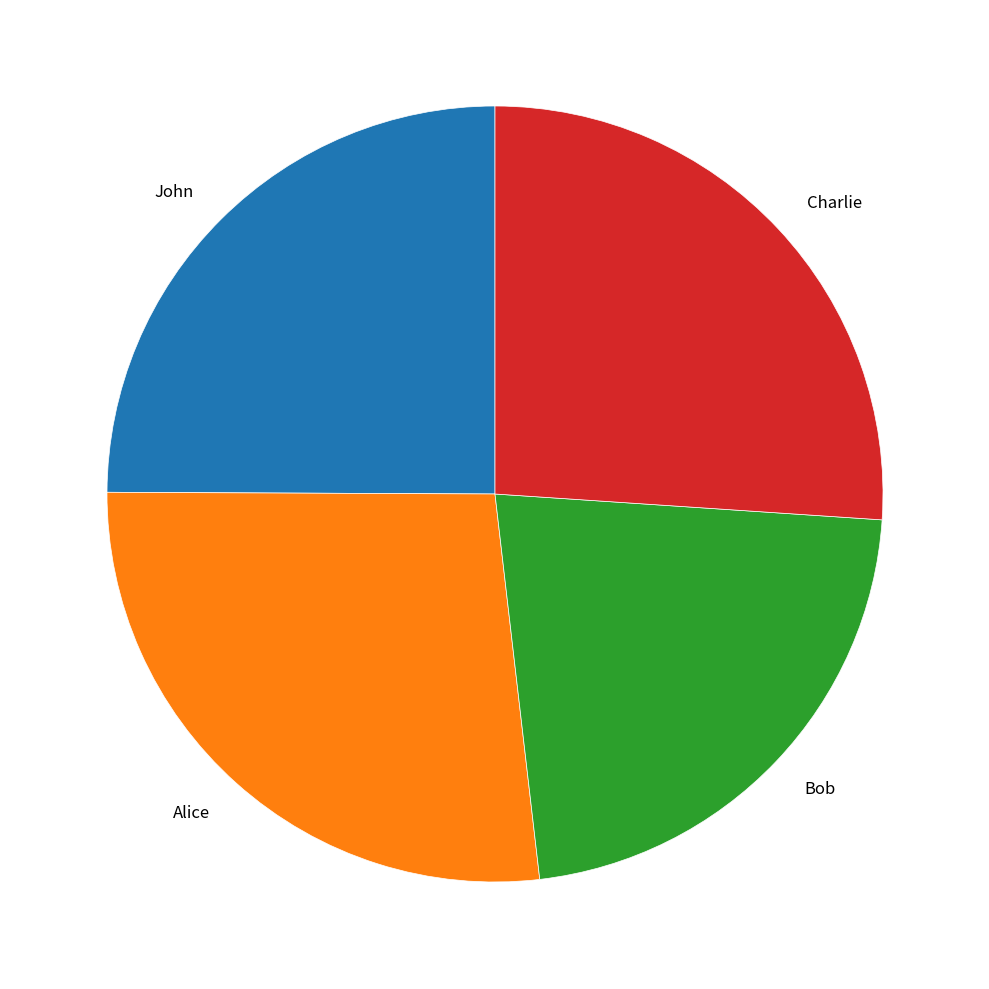

What is the smallest slice in the pie chart?

Bob